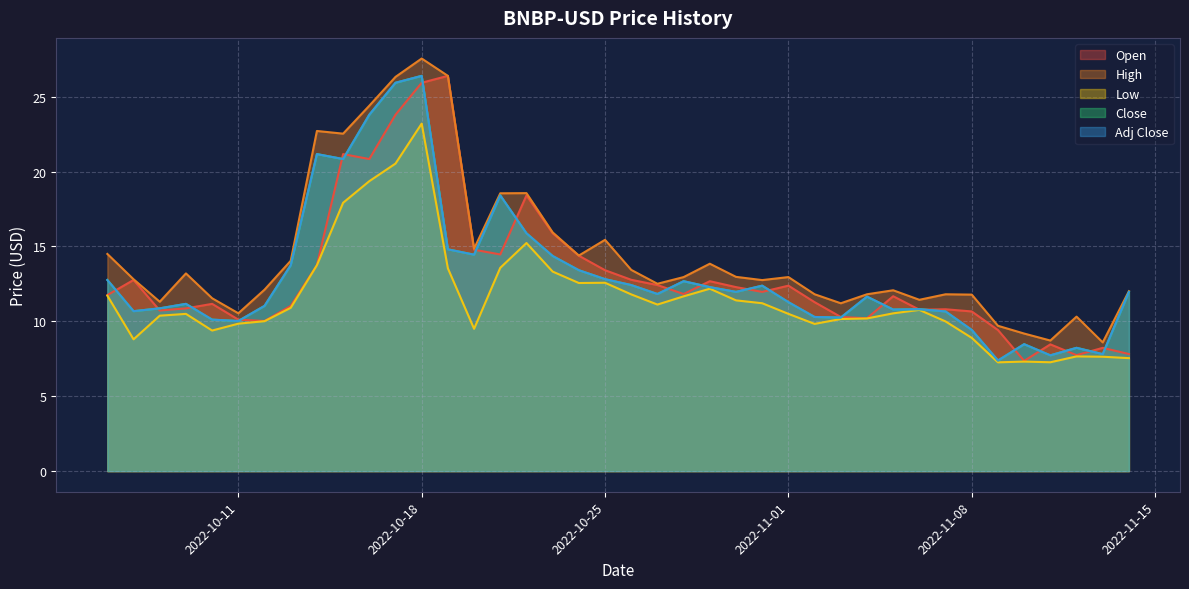

At which category is the sum across all series the highest?

2022-10-18